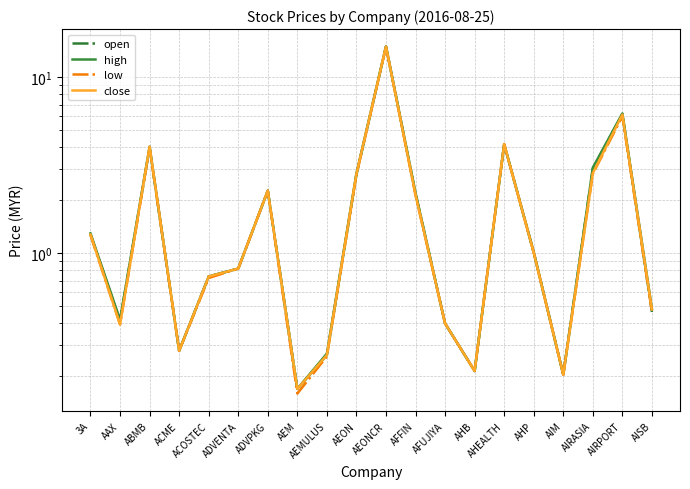

At which label is close closest to 7?

AIRPORT